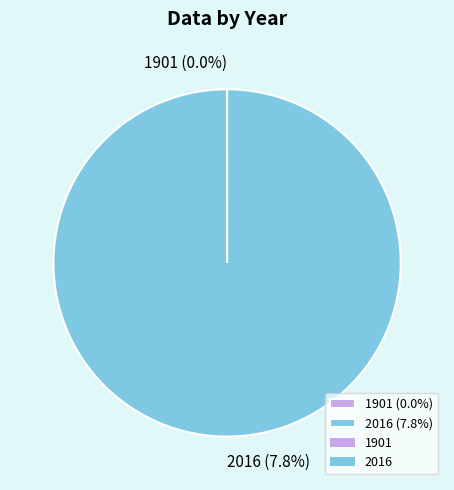

Which category has the smallest portion of the pie?

1901